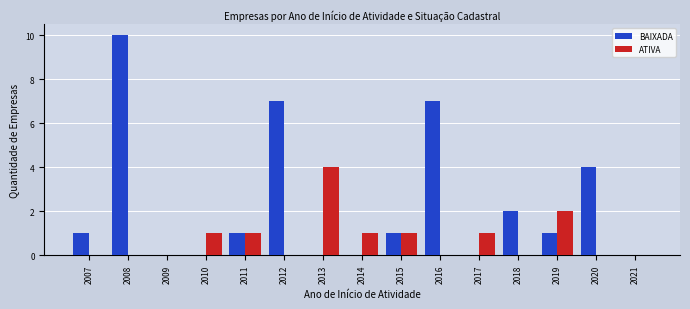

What are all the series names shown in the legend?

BAIXADA, ATIVA